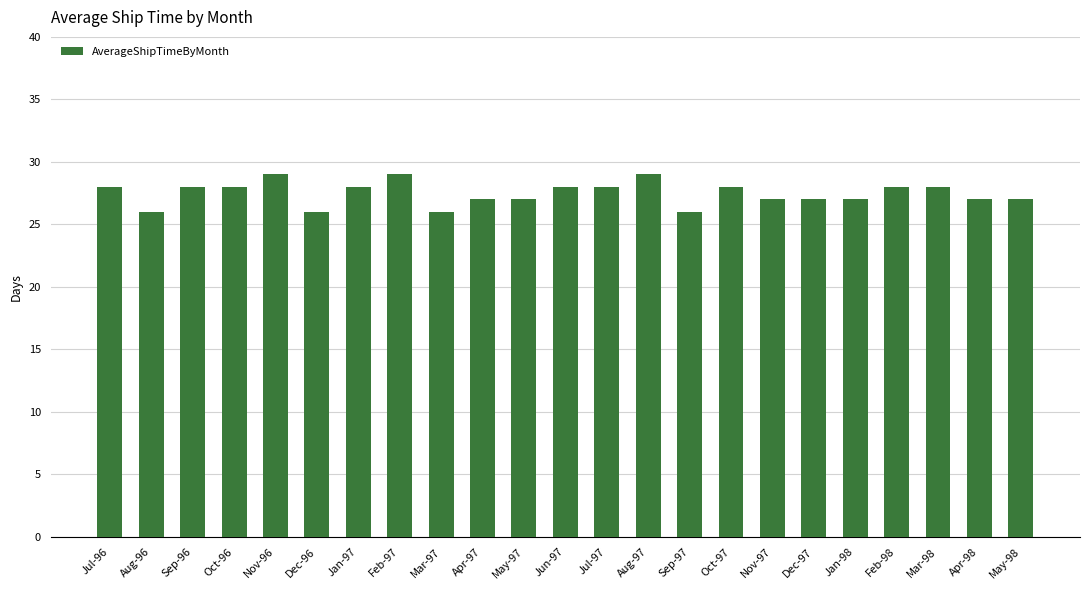

What is the sum of all values?

632